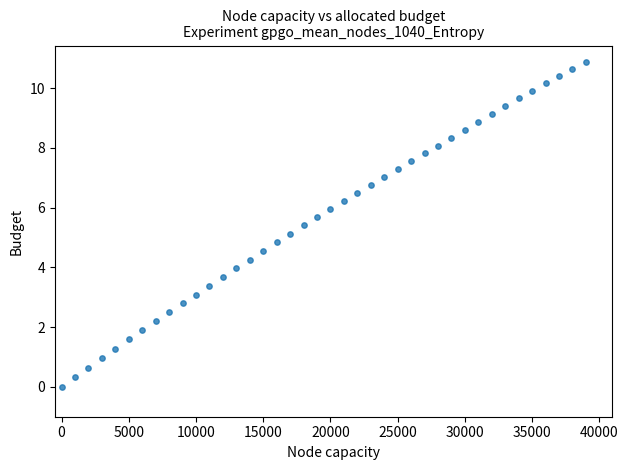

What is the range of Y values (max minus min)?

10.9